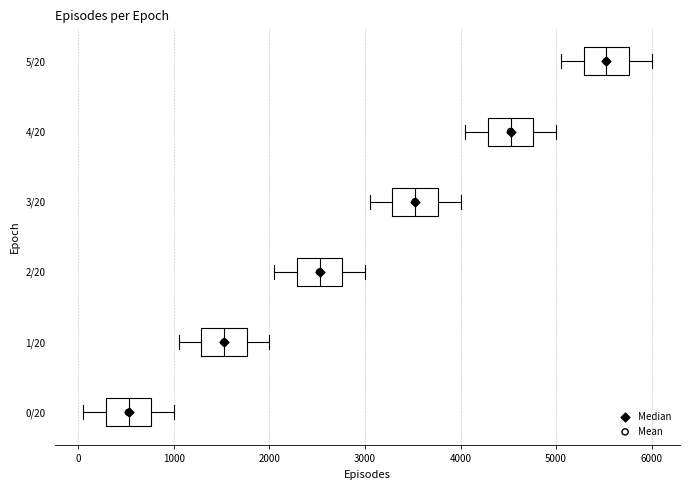

Where does the median line of the box for 5/20 sit on the x-axis? The values are not printed on the chart, so give them approximately, as read against the axis.

5500